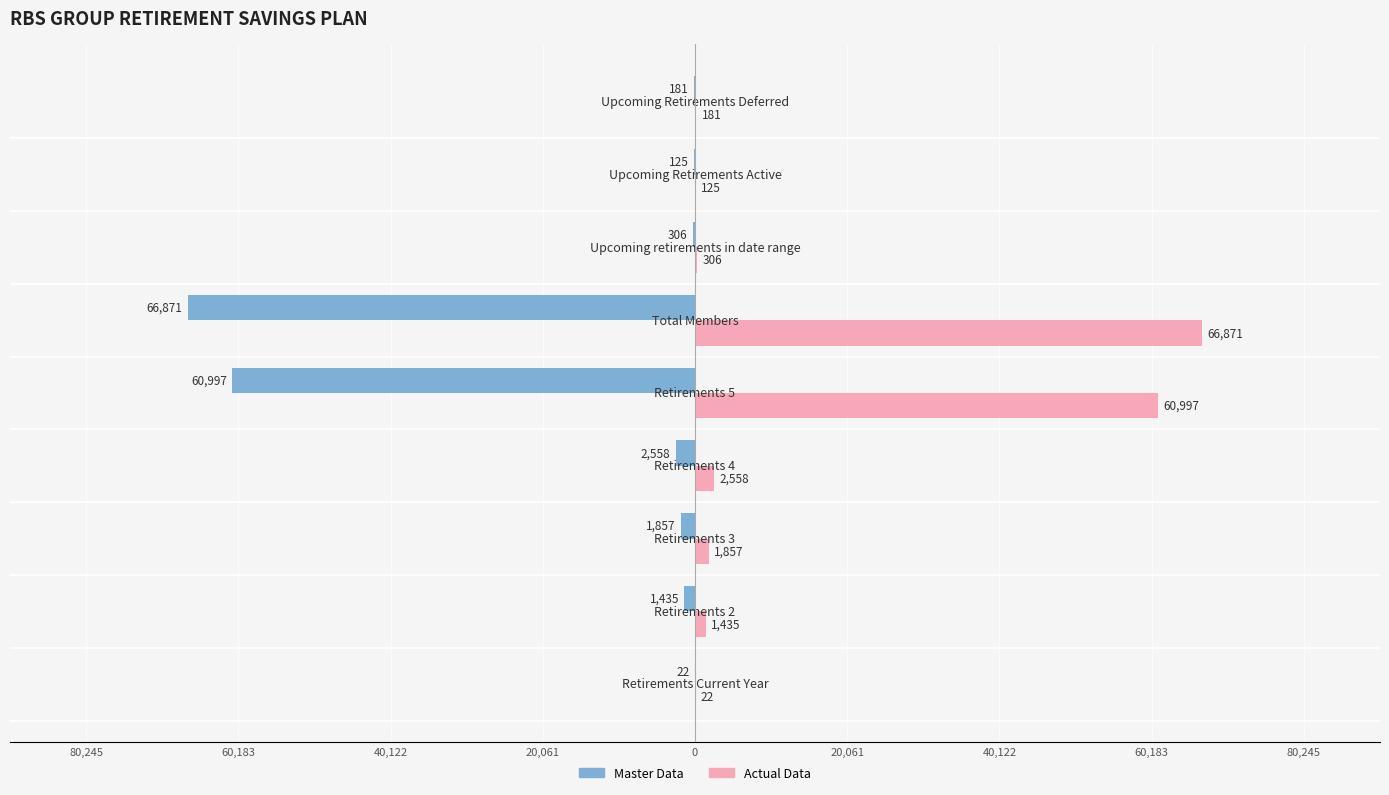

What are all the series names shown in the legend?

Master Data, Actual Data